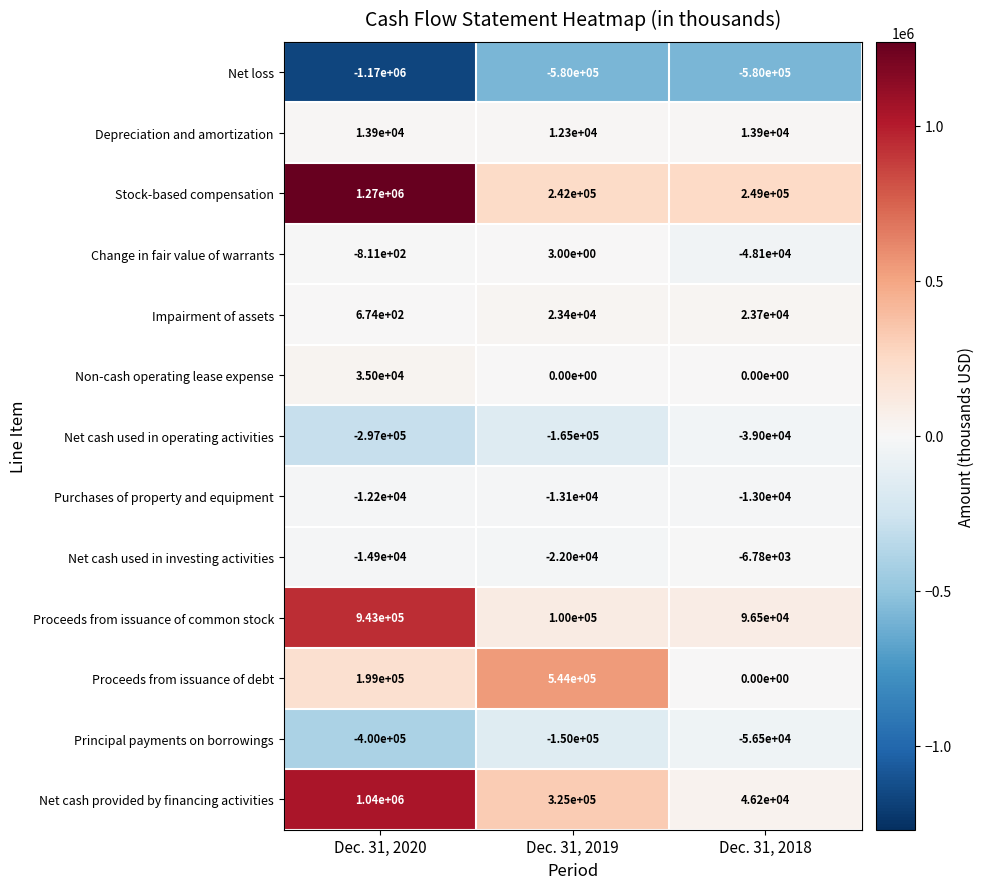

Which label corresponds to the smallest value in the chart?

Dec. 31, 2020